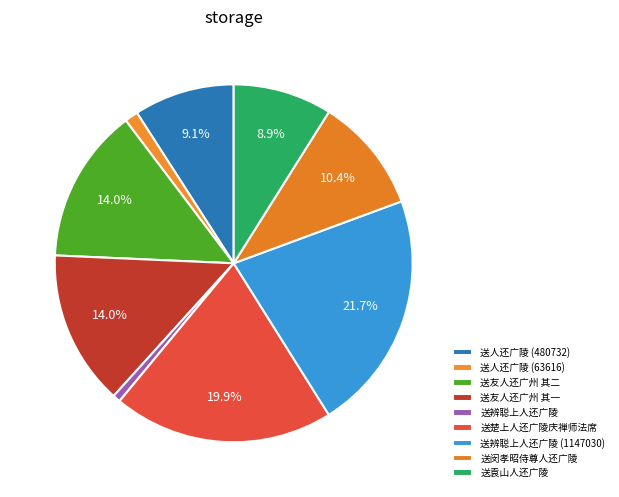

To the nearest percent, what portion does 送辨聪上人还广陵 (1147030) represent?

22%